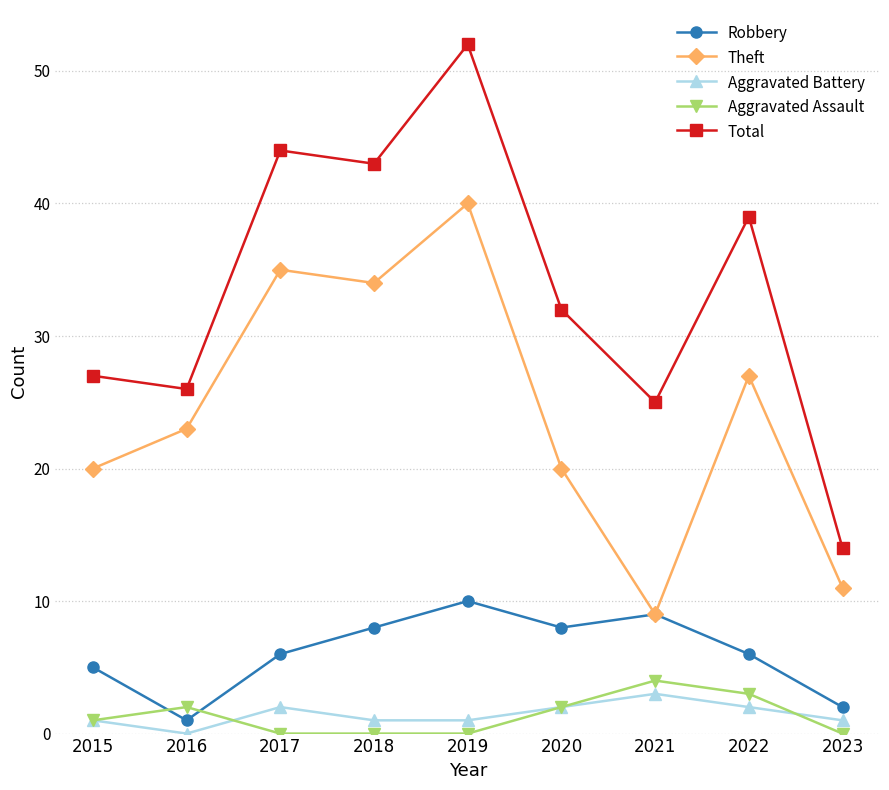

True or false: Total has a value of 14 at 2023.

True